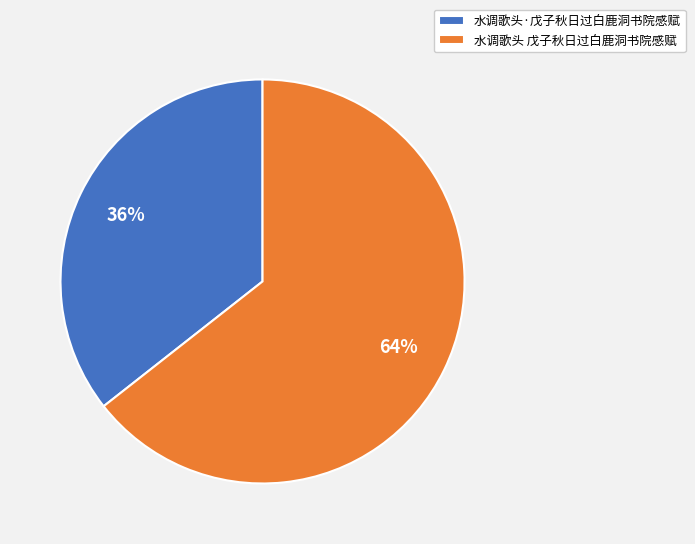

Is the sum of 水调歌头 戊子秋日过白鹿洞书院感赋 and 水调歌头·戊子秋日过白鹿洞书院感赋 greater than half?

Yes